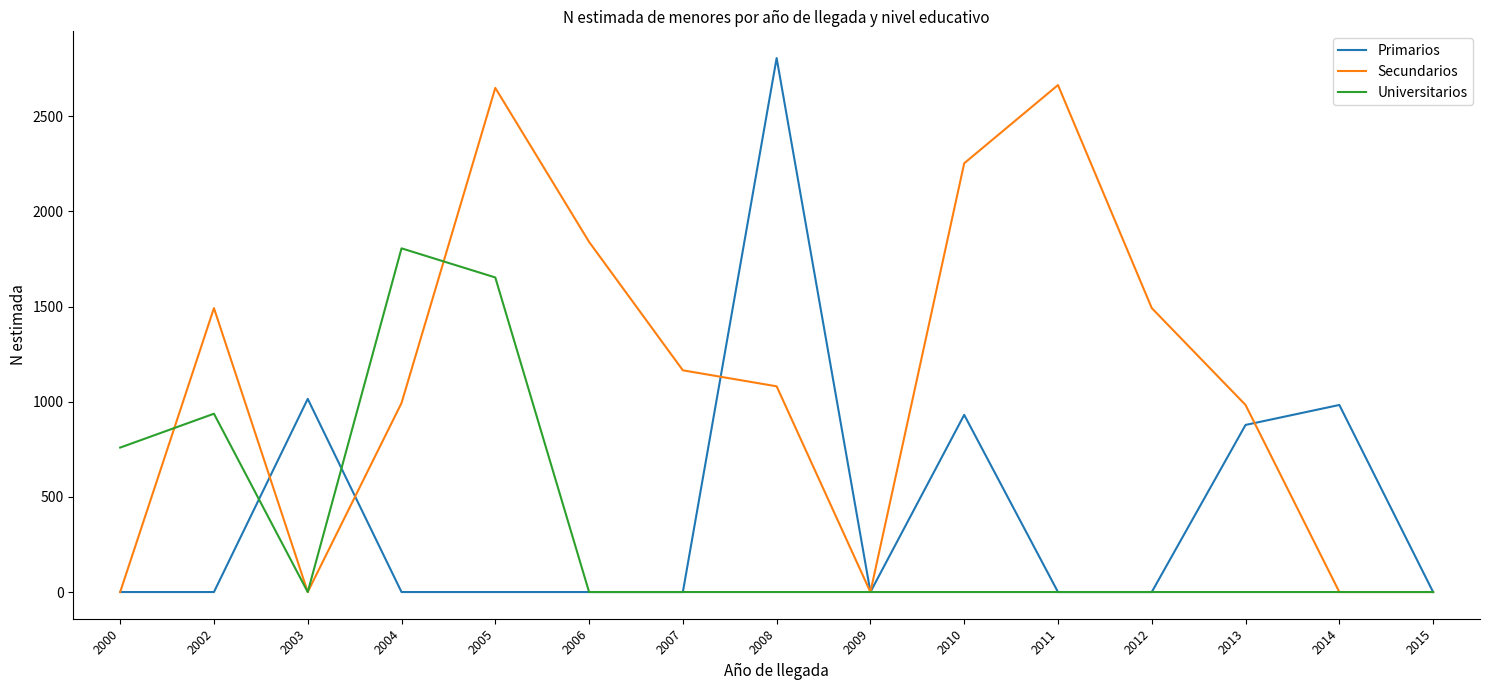

The value of Primarios at 2007 is 1944. True or false?

False